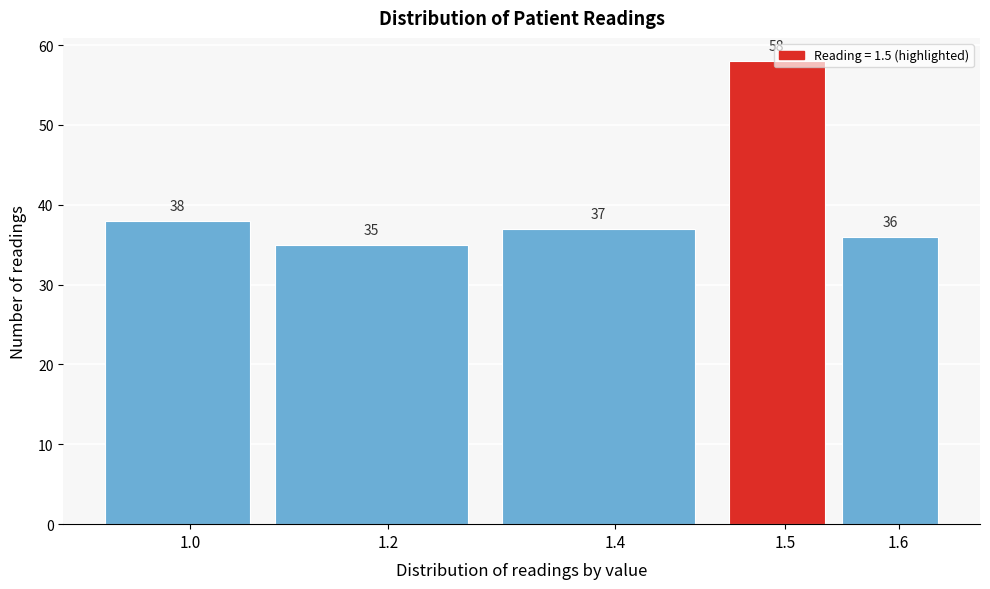

What is the change in value from 1.4 to 1.5?

+21